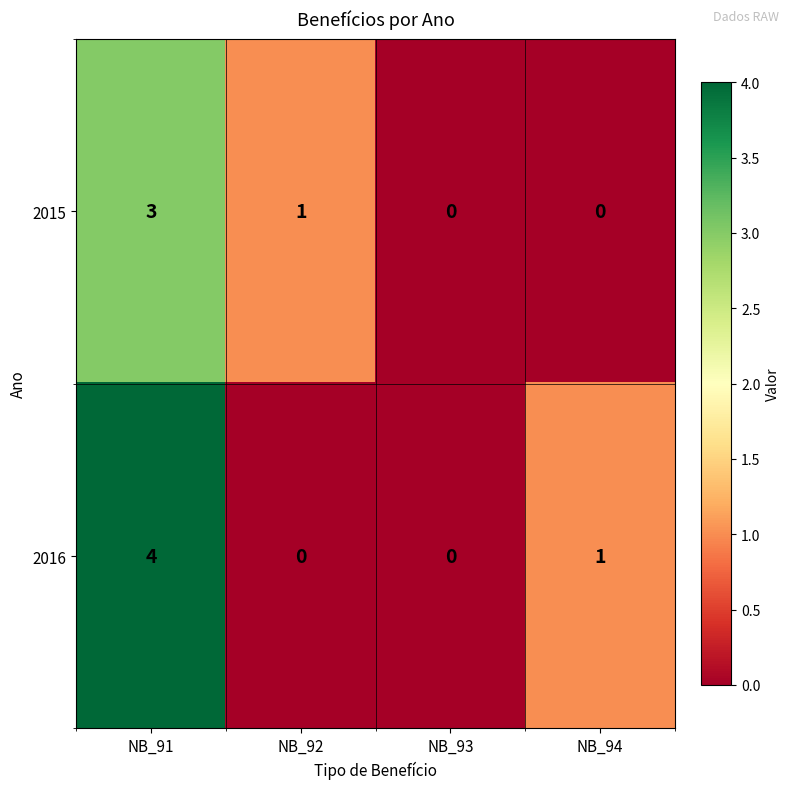

Which series has the widest spread of values?

2016